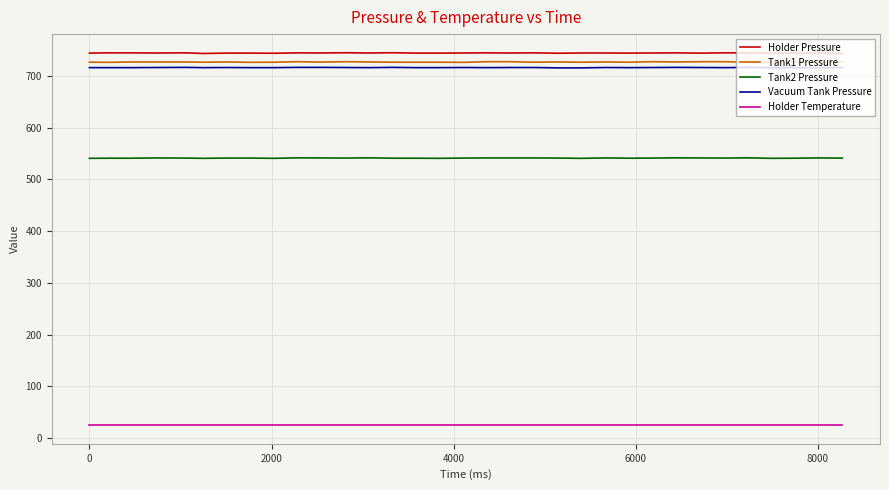

True or false: Vacuum Tank Pressure and Tank1 Pressure intersect in this chart.

False